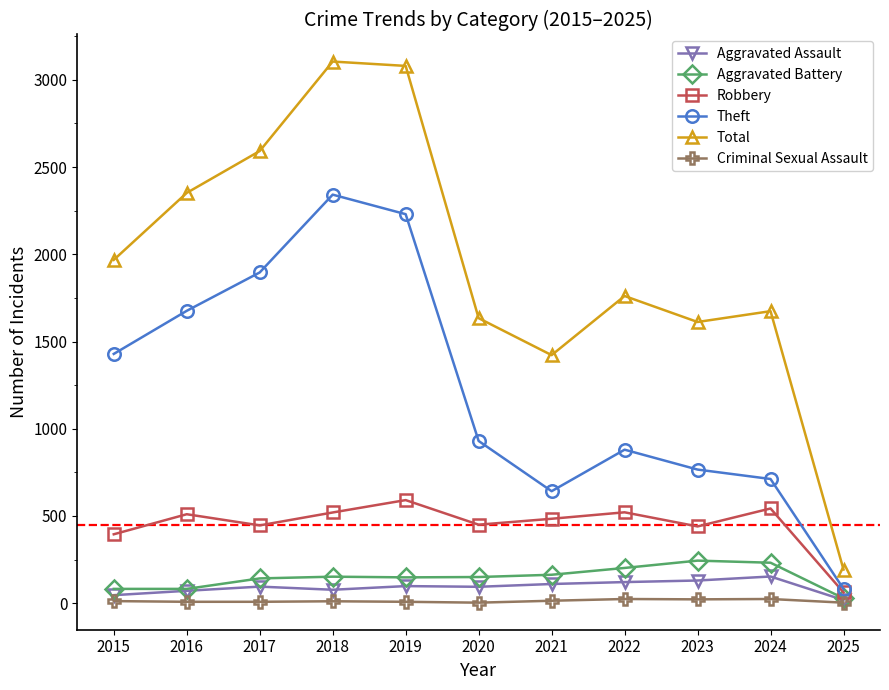

What is the total value across all series at 2016?

4699